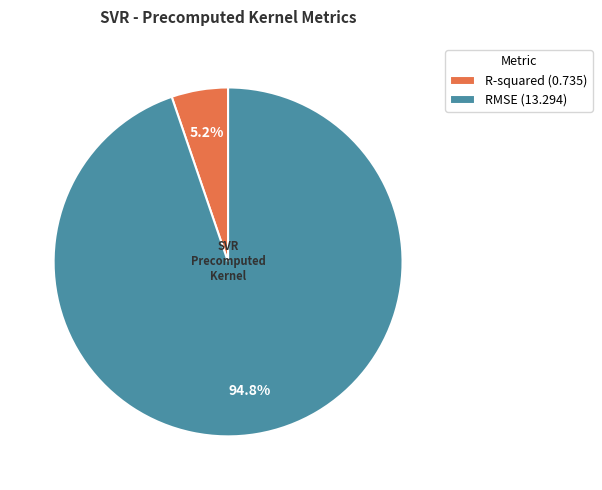

Which slice represents more than half of the pie?

RMSE